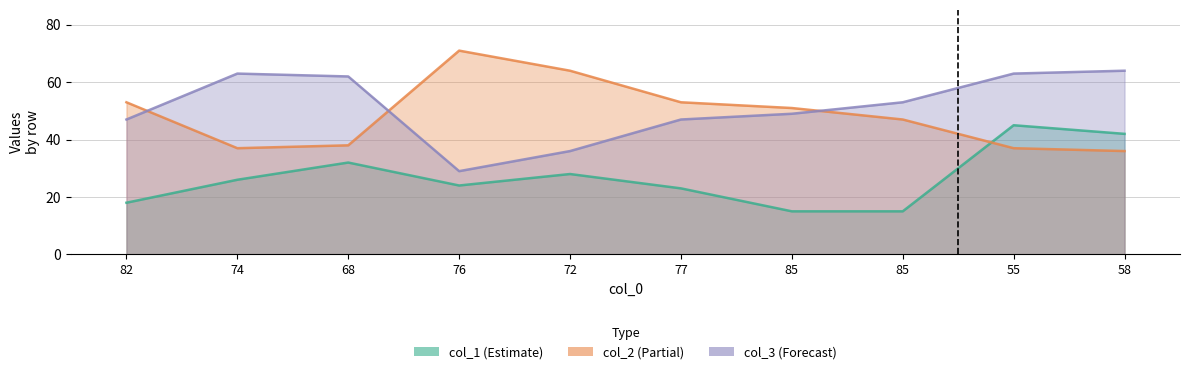

The col_2 series shows 12 at 82. True or false?

False